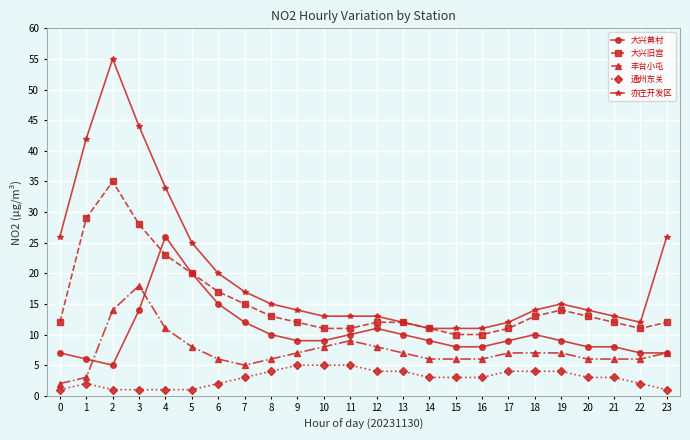

Which series has the widest spread of values?

亦庄开发区